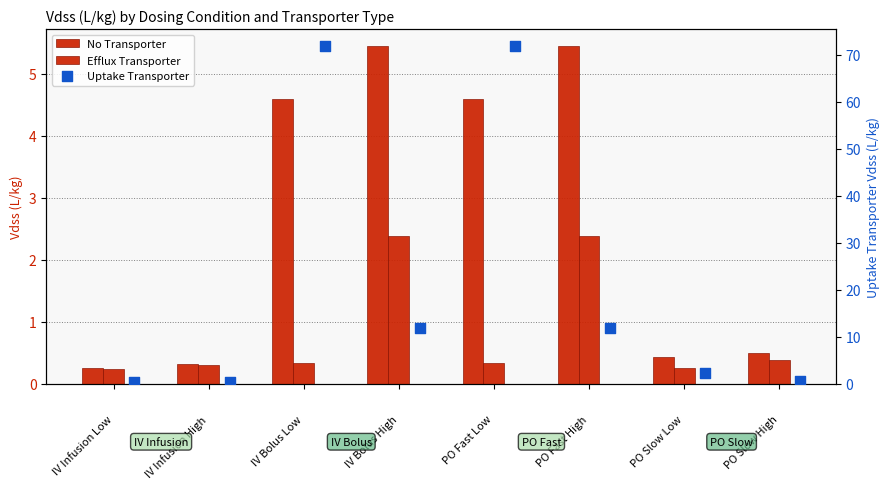

What is the total value across all series at PO Fast Low?

76.8